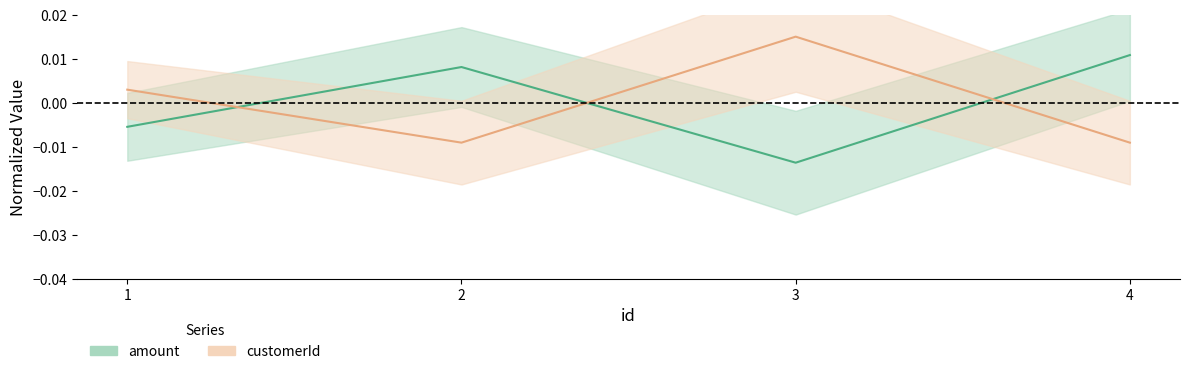

The value of customerId at 1 is 0.0. True or false?

False